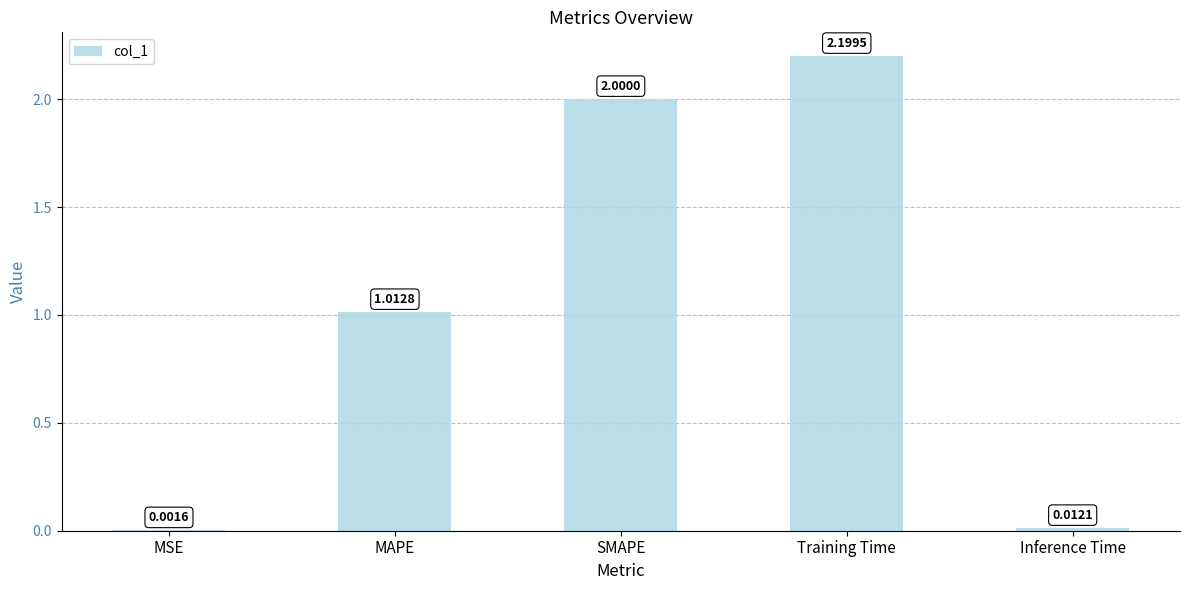

At which category does the chart reach its peak across all series?

Training Time